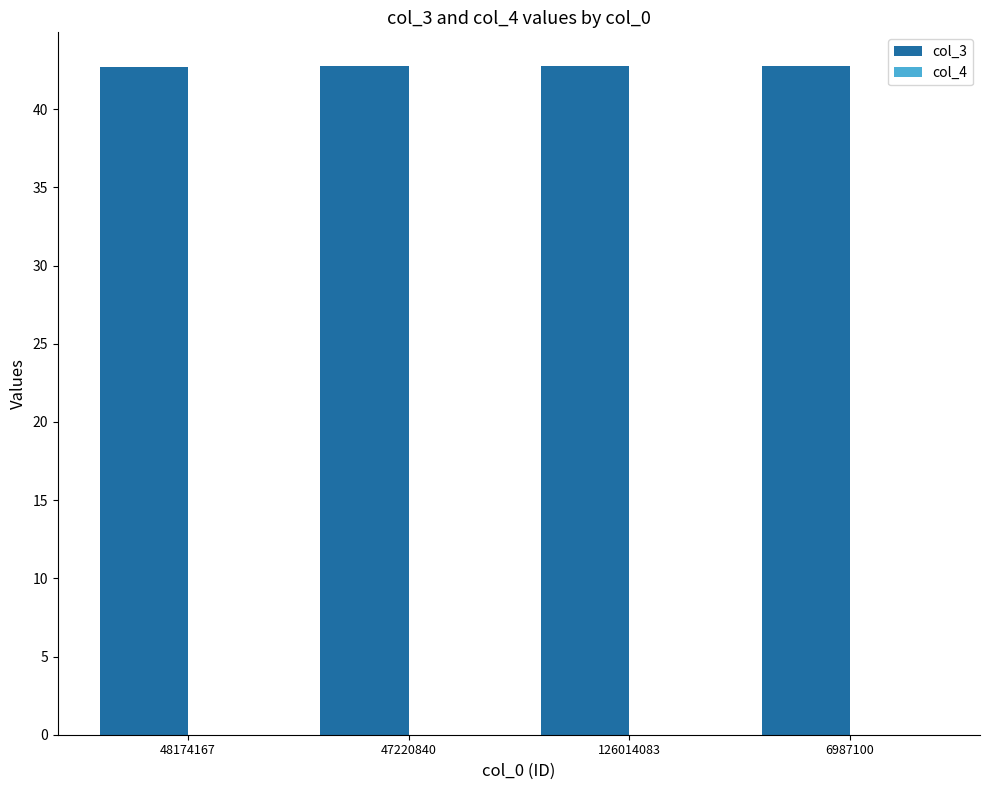

How many categories are shown in the chart?

4